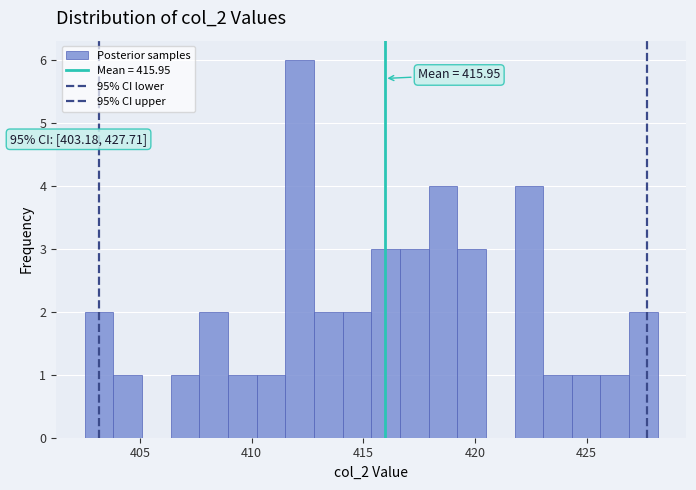

Read against the x-axis, roughly where is the centre of the tallest bar?

412.0